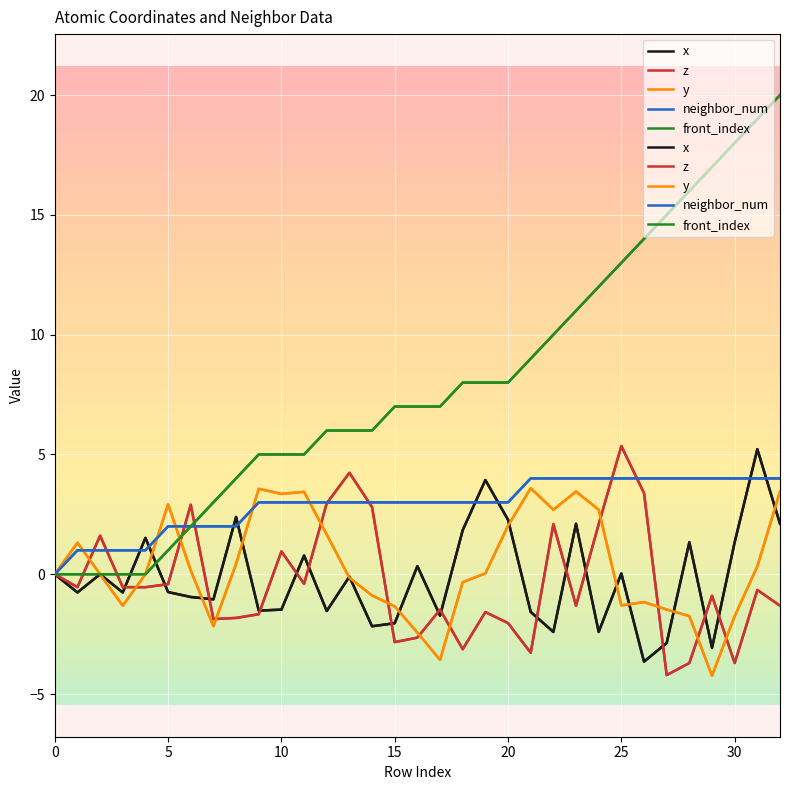

How many distinct data groups are displayed?

5